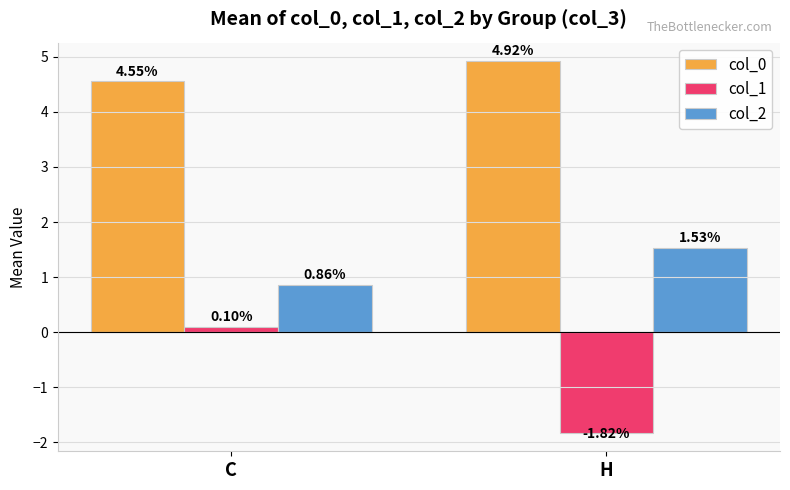

What is the difference between the highest and lowest values at H?

6.7